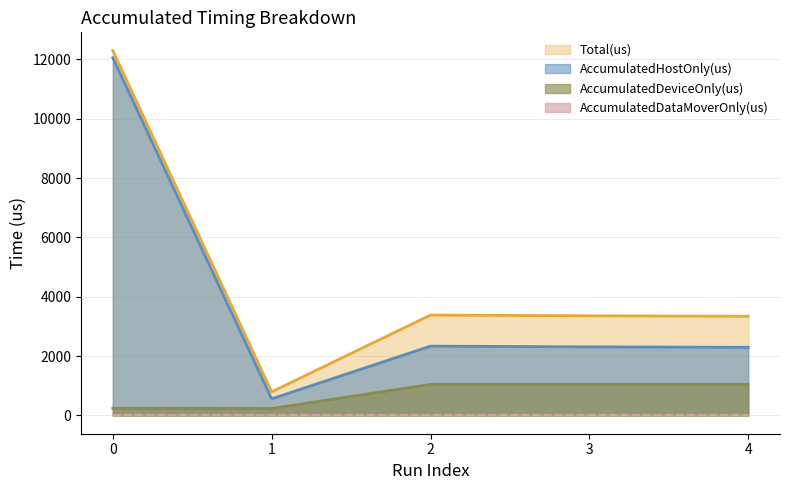

How many lines are shown in the chart?

4